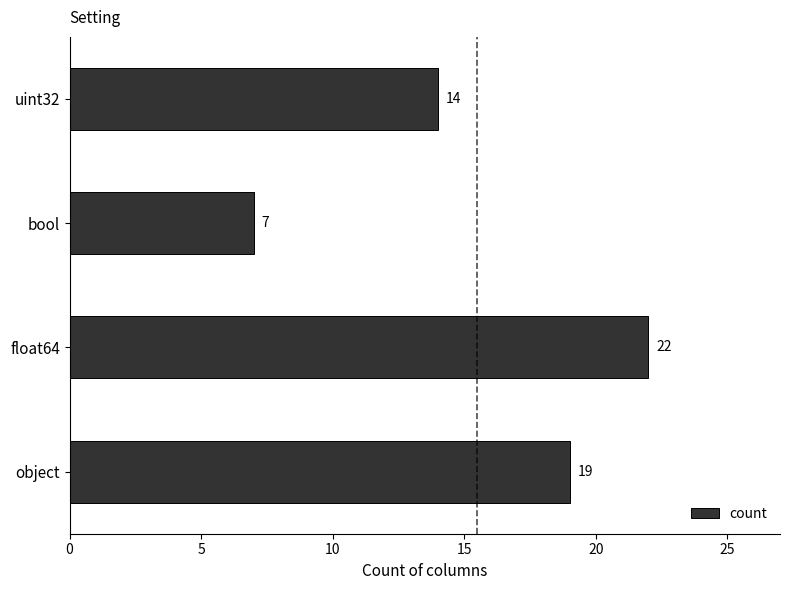

What is the change in value from bool to uint32?

+7